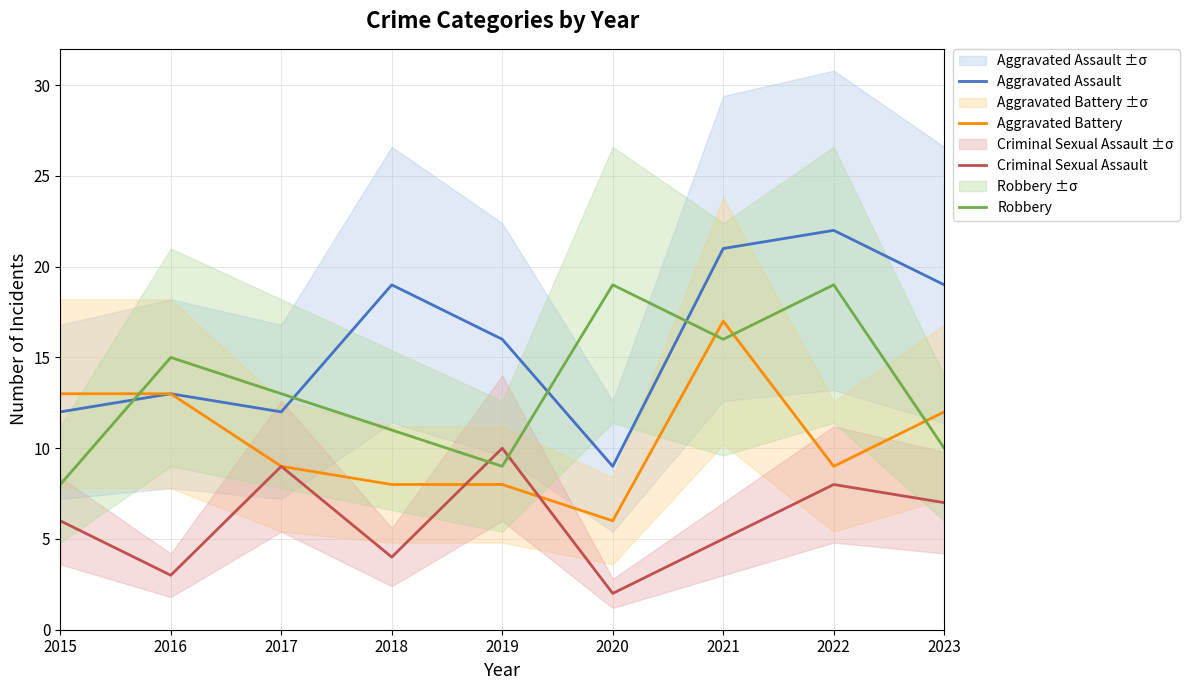

What is the maximum value shown in the chart?

22